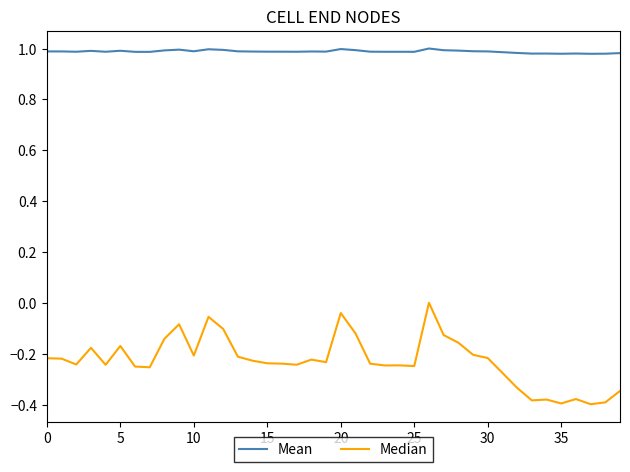

List the series in order of their peak value, lowest first.

Median, Mean